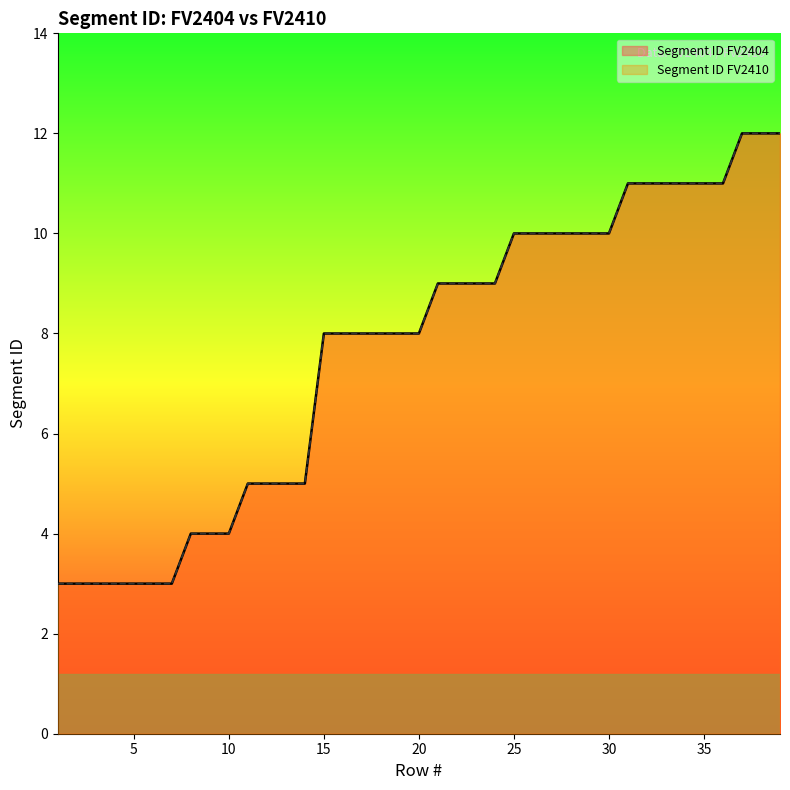

Reading left to right, extract all data points from this chart.

Segment ID FV2404: 3	3	3	3	3	3	3	4	4	4	5	5	5	5	8	8	8	8	8	8	9	9	9	9	10	10	10	10	10	10	11	11	11	11	11	11	12	12	12
Segment ID FV2410: 3	3	3	3	3	3	3	4	4	4	5	5	5	5	8	8	8	8	8	8	9	9	9	9	10	10	10	10	10	10	11	11	11	11	11	11	12	12	12